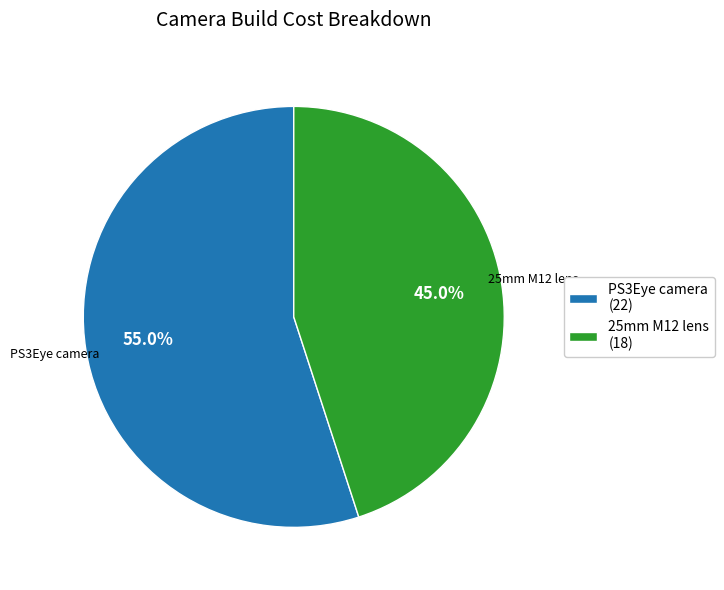

Combined, do PS3Eye camera (22) and 25mm M12 lens (18) account for over 50%?

Yes